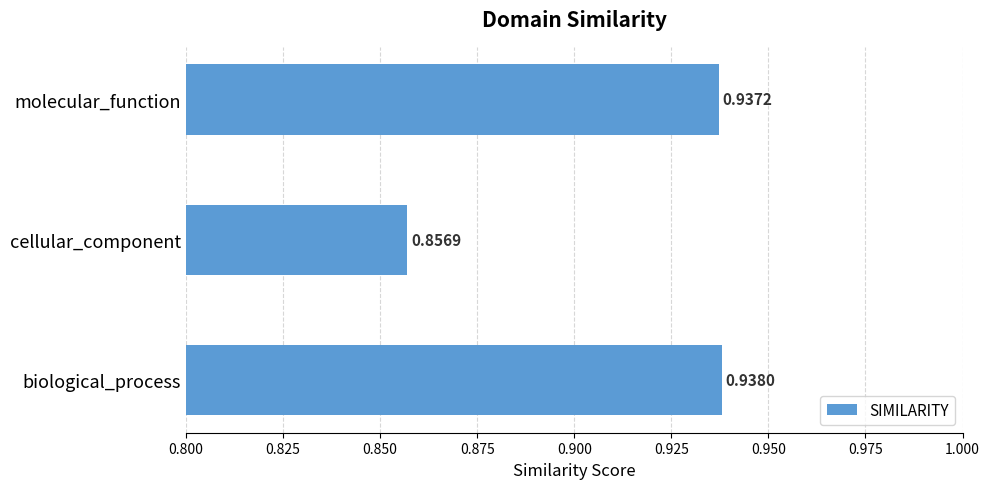

How many data points does each series have?

3